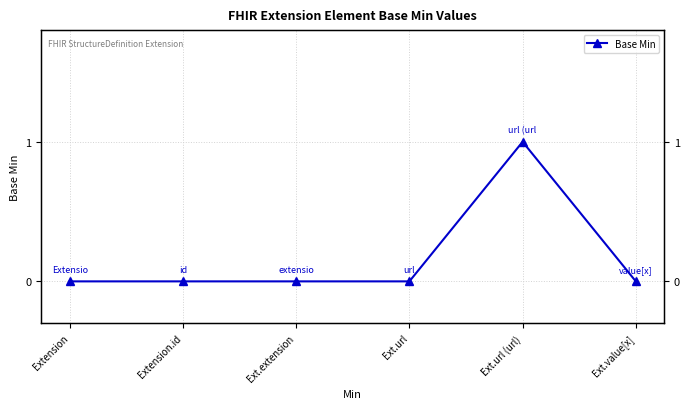

Reading left to right, transcribe all the data shown in this chart.

0	0	0	0	1	0